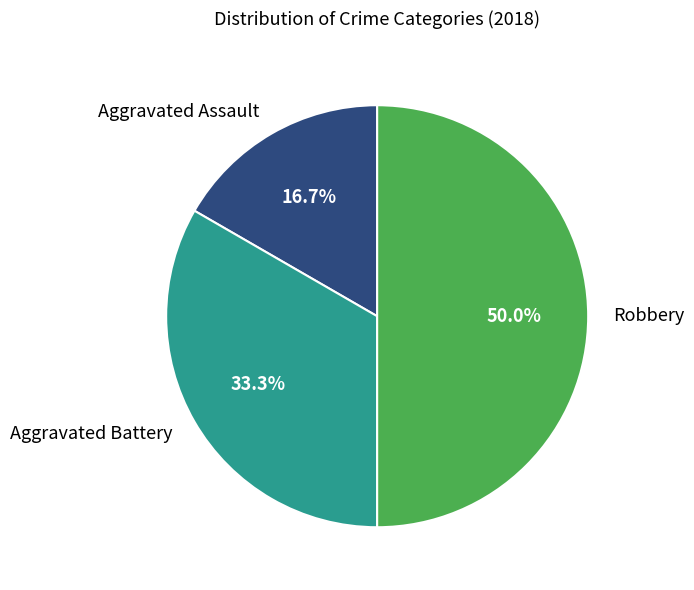

To the nearest percent, what portion does Aggravated Assault represent?

17%